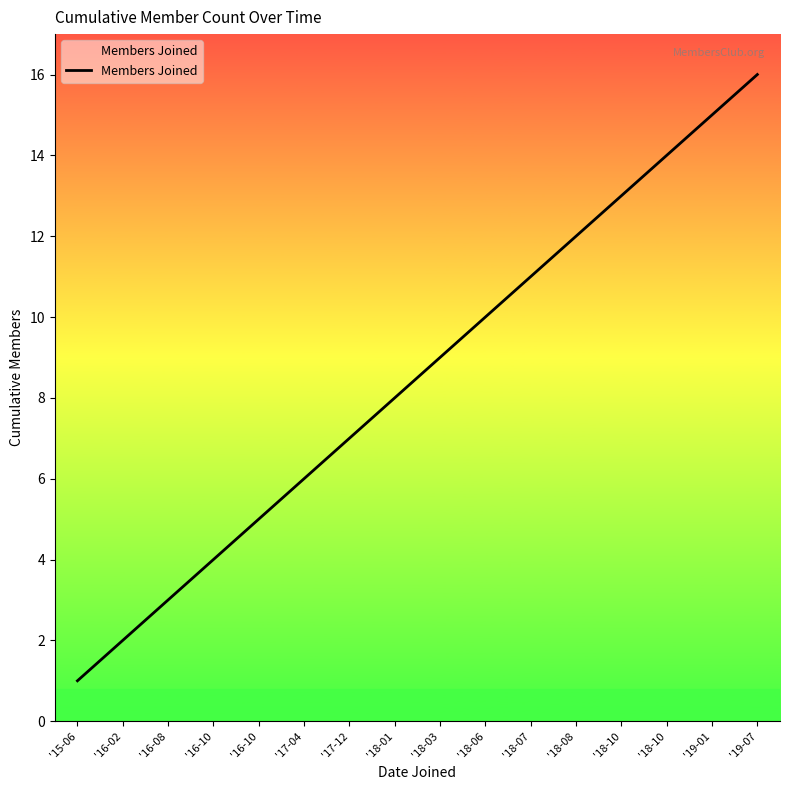

Rank the categories by value from lowest to highest.

'15-06, '16-02, '16-08, '16-10, '16-10, '17-04, '17-12, '18-01, '18-03, '18-06, '18-07, '18-08, '18-10, '18-10, '19-01, '19-07